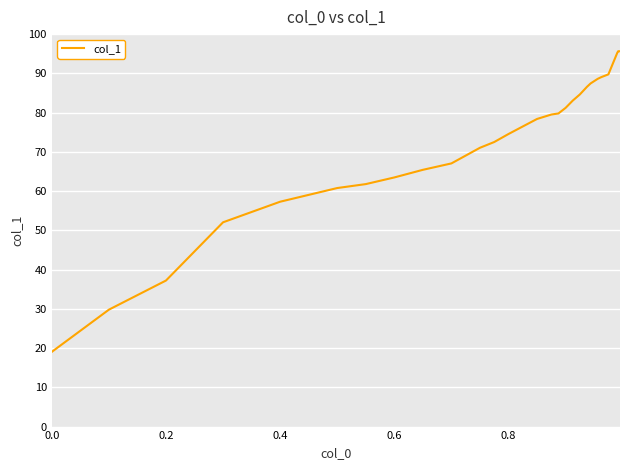

What is the minimum value shown in the chart?

19.0